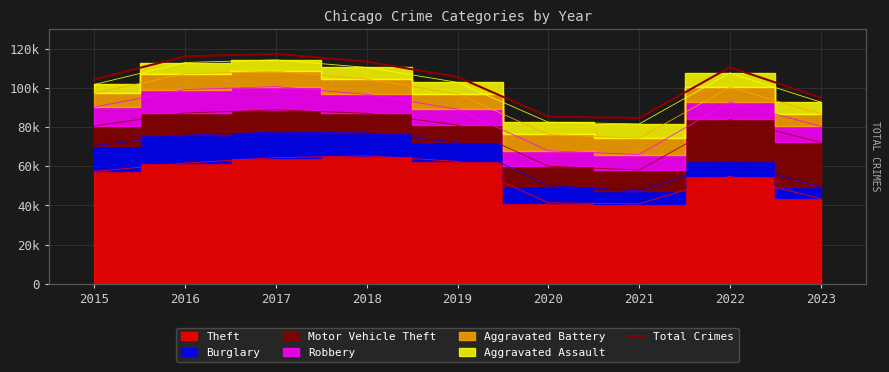

Reading left to right, what are all the values shown in this chart?

2015=104365	2016=116091	2017=117361	2018=113407	2019=105575	2020=85327	2021=84607	2022=110529	2023=95000